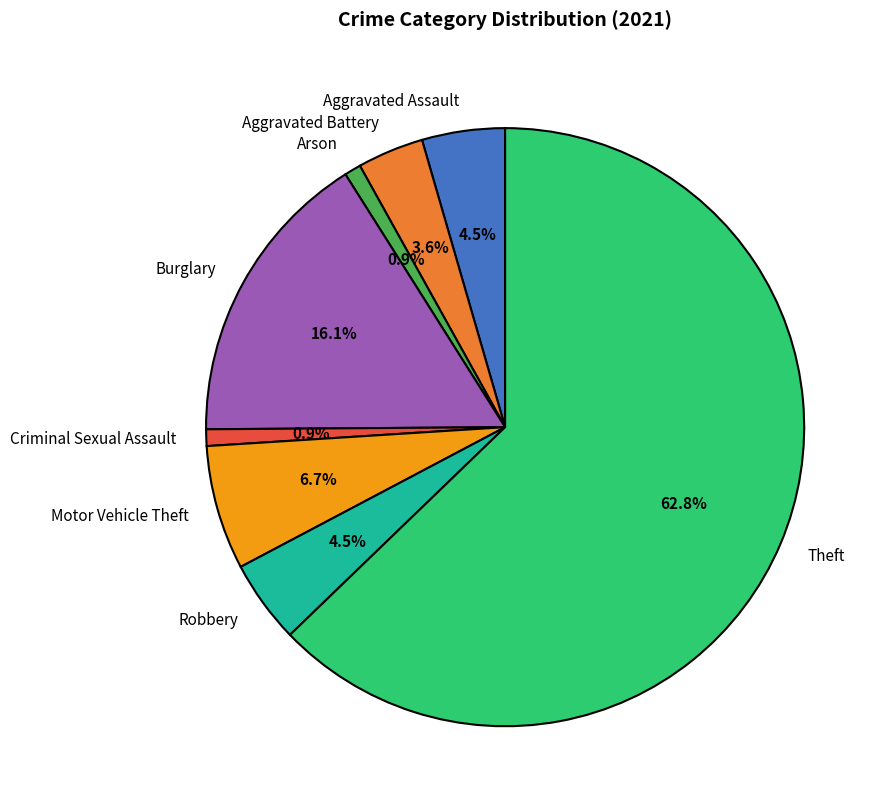

What portion of the pie excludes Robbery?

95.5%